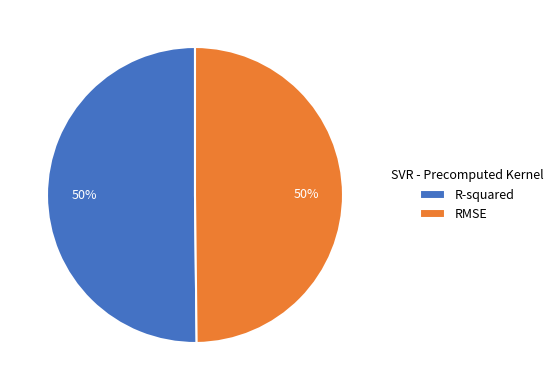

To the nearest percent, what is the average slice percentage?

50%